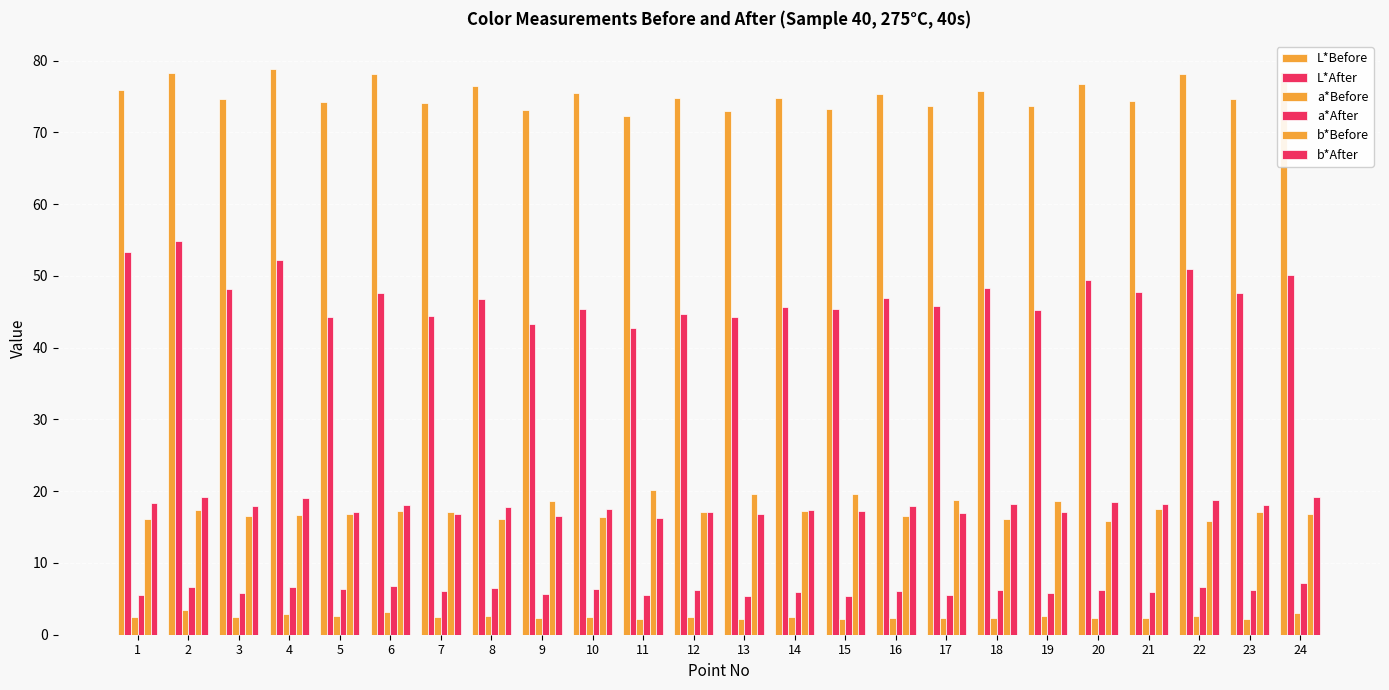

Which series has the largest total across all categories?

L*Before